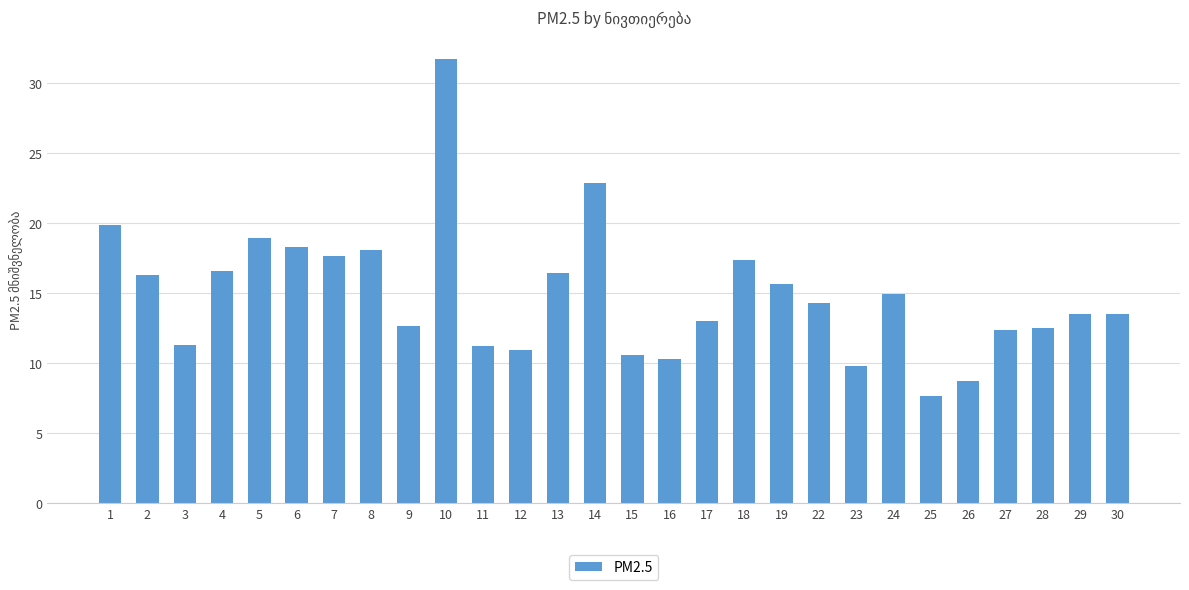

Read the value at 22.

14.3